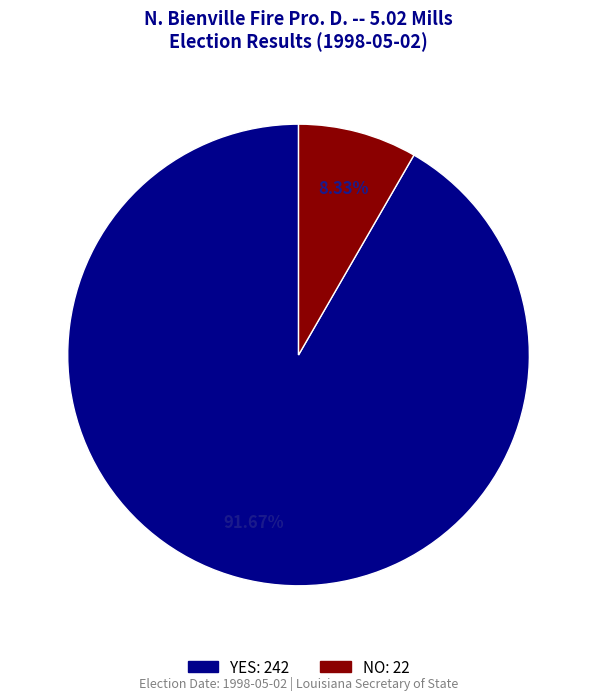

Does any single category account for the majority?

Yes